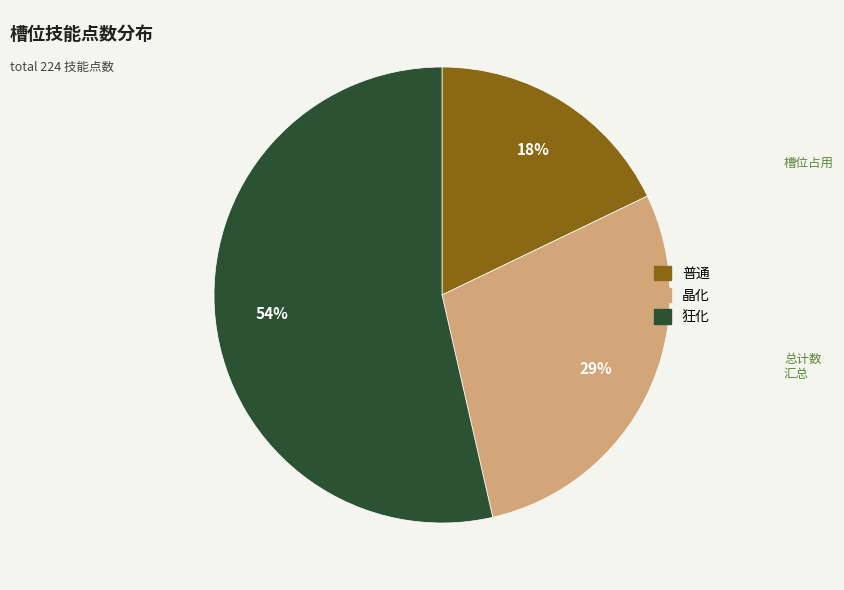

Between 普通 and 晶化, which is larger?

晶化